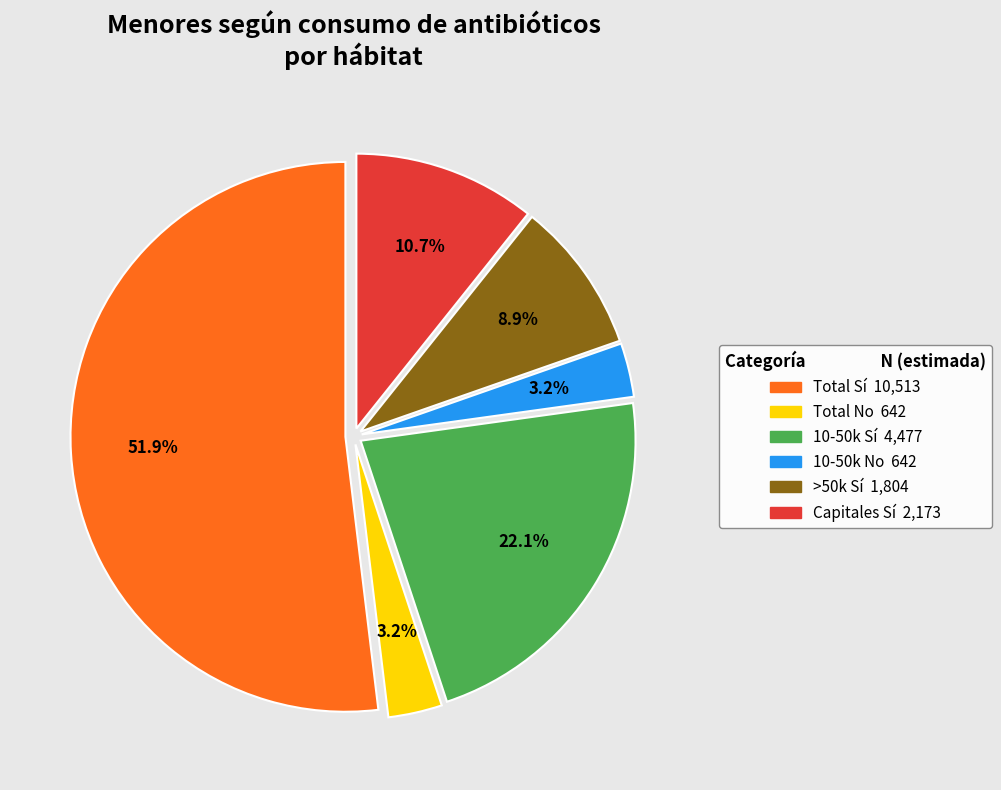

How many slices are in this pie chart?

6